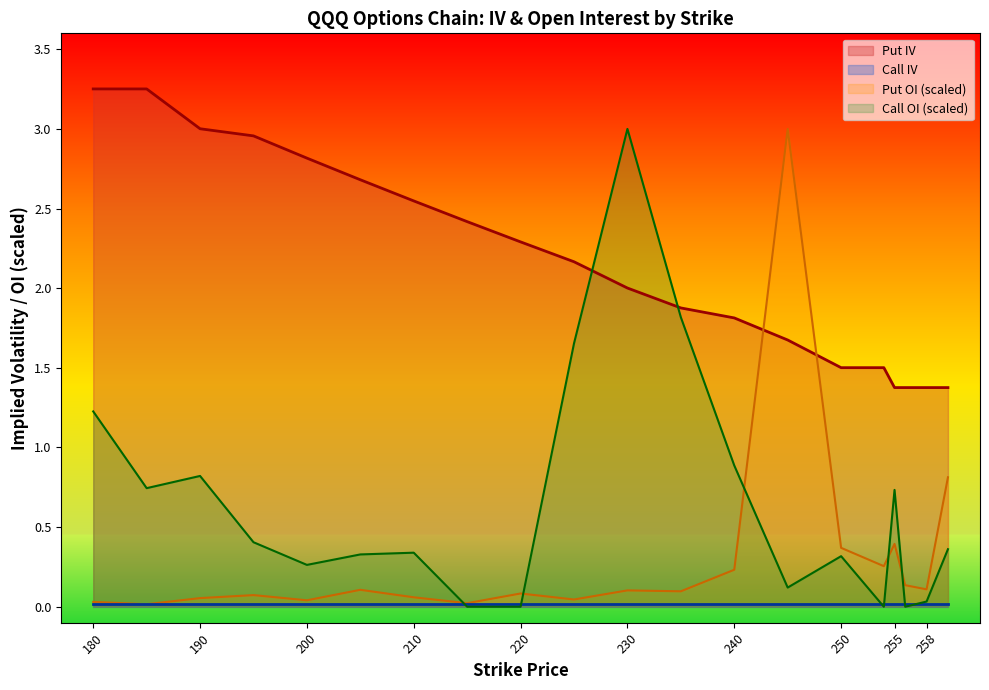

True or false: Put IV and Call OI (scaled) cross at least once.

True